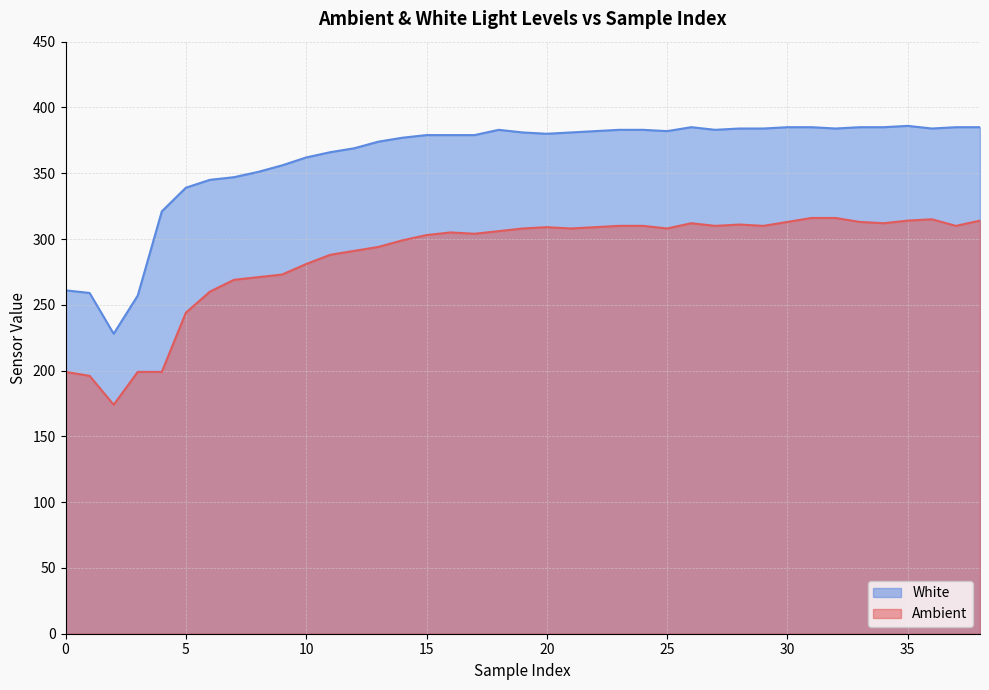

At which label does White first exceed 381?

18